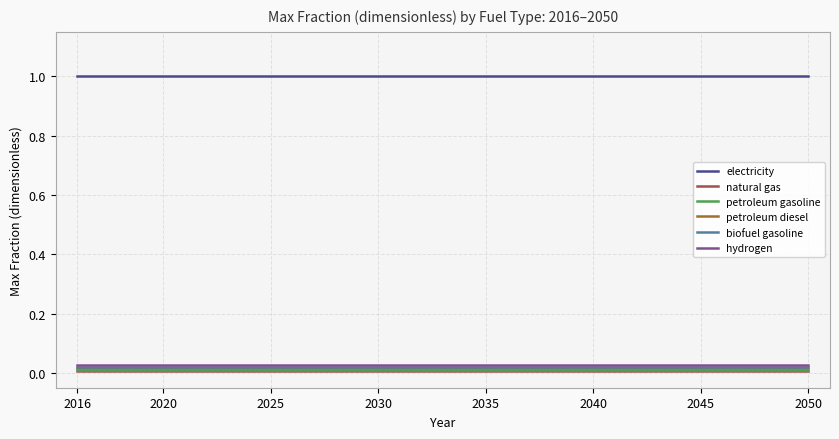

True or false: petroleum diesel and electricity intersect in this chart.

False